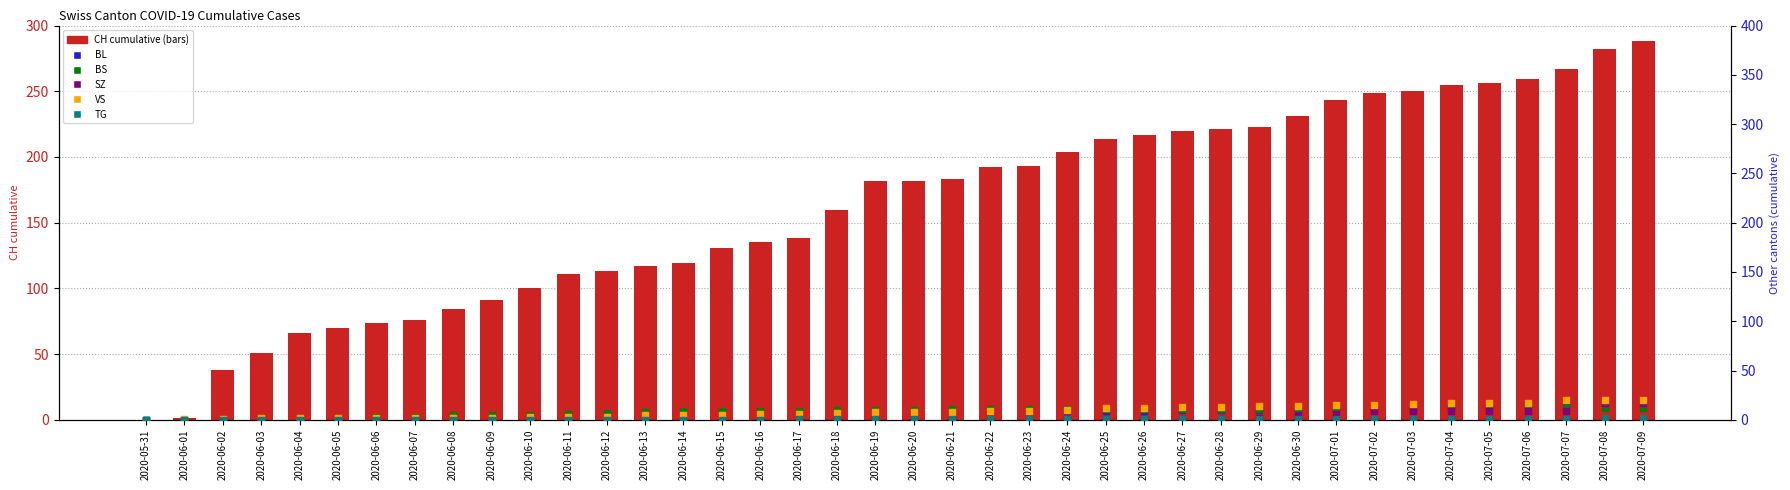

What are all the series names shown in the legend?

CH (cumulative), BL, BS, SZ, VS, TG